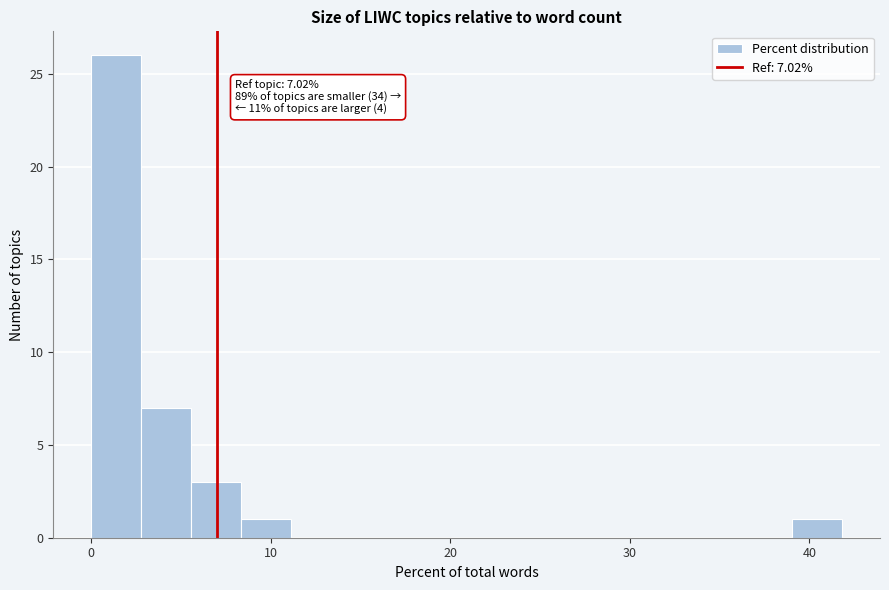

Read against the x-axis, roughly where is the centre of the tallest bar?

1